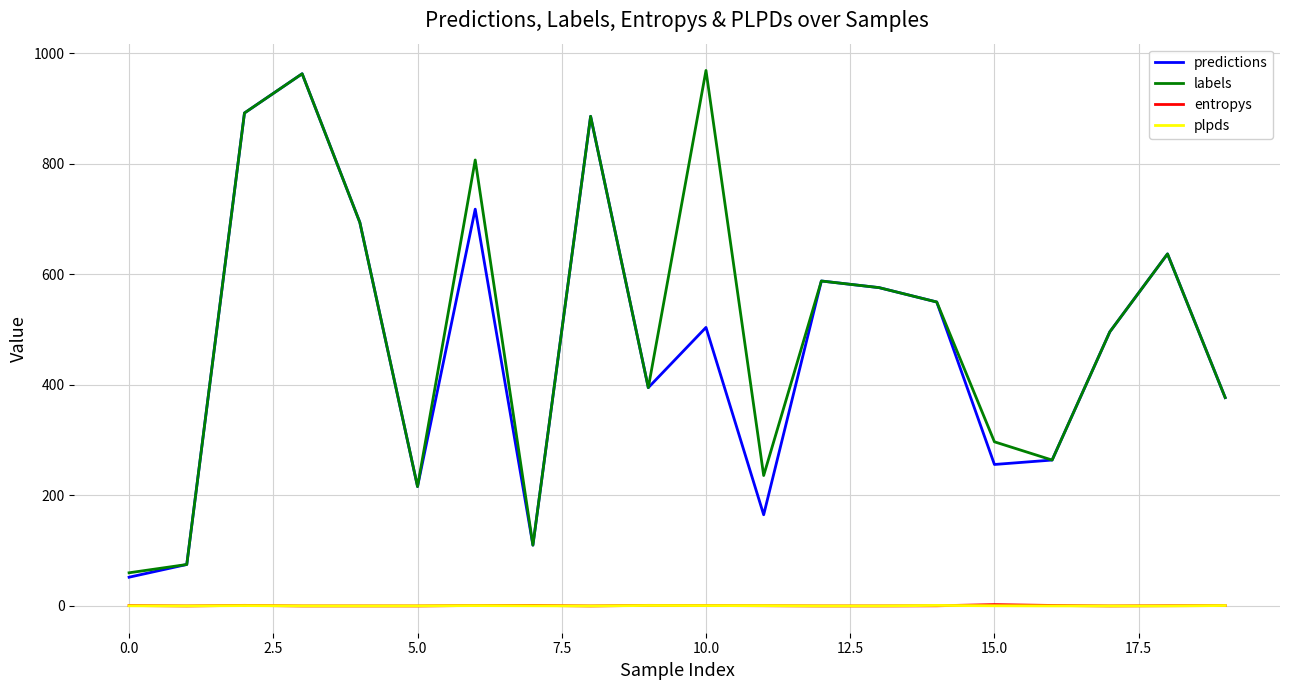

True or false: plpds and labels intersect in this chart.

False